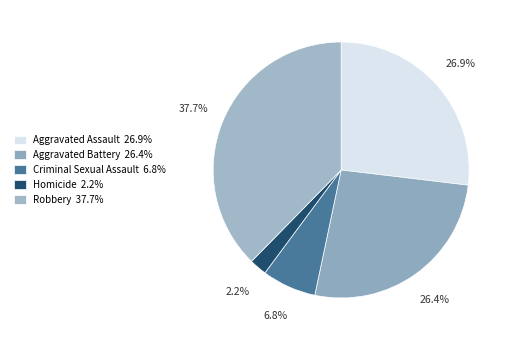

Does Robbery represent more than half of the total?

No